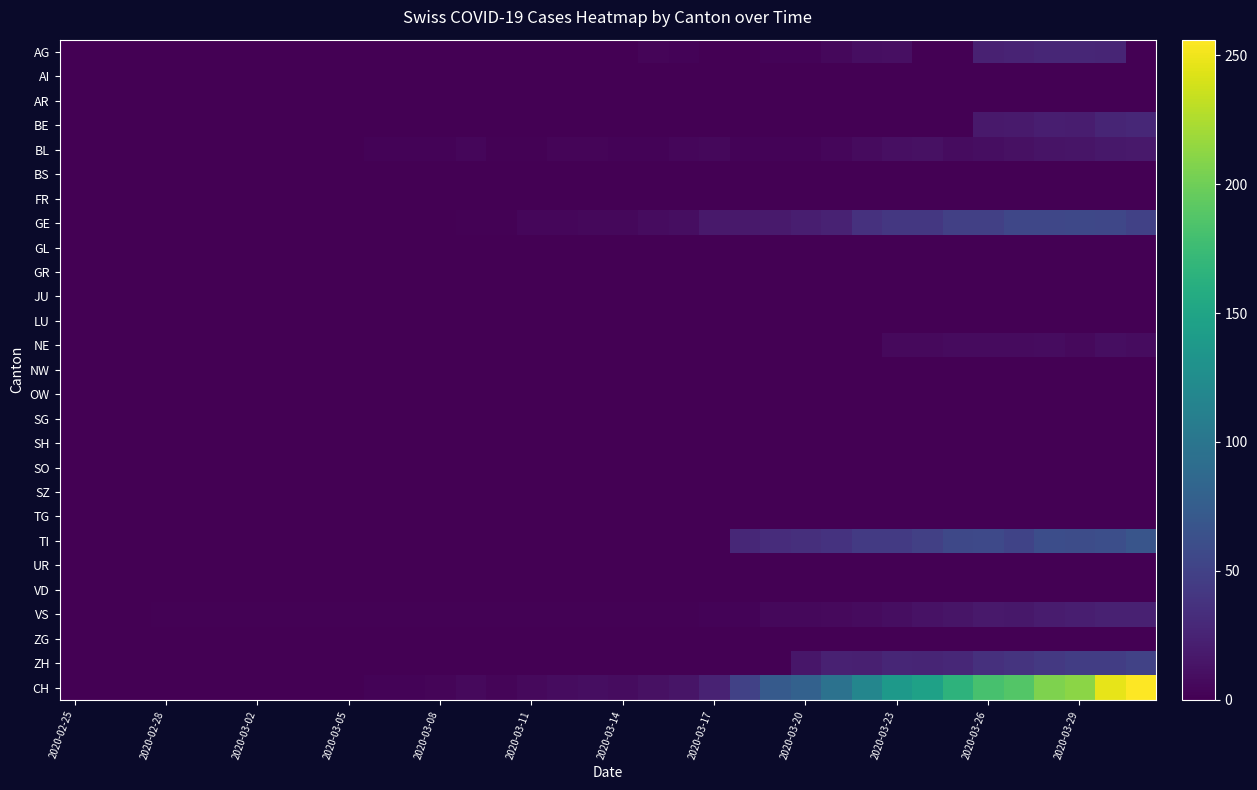

Which series has the largest range (max minus min)?

CH